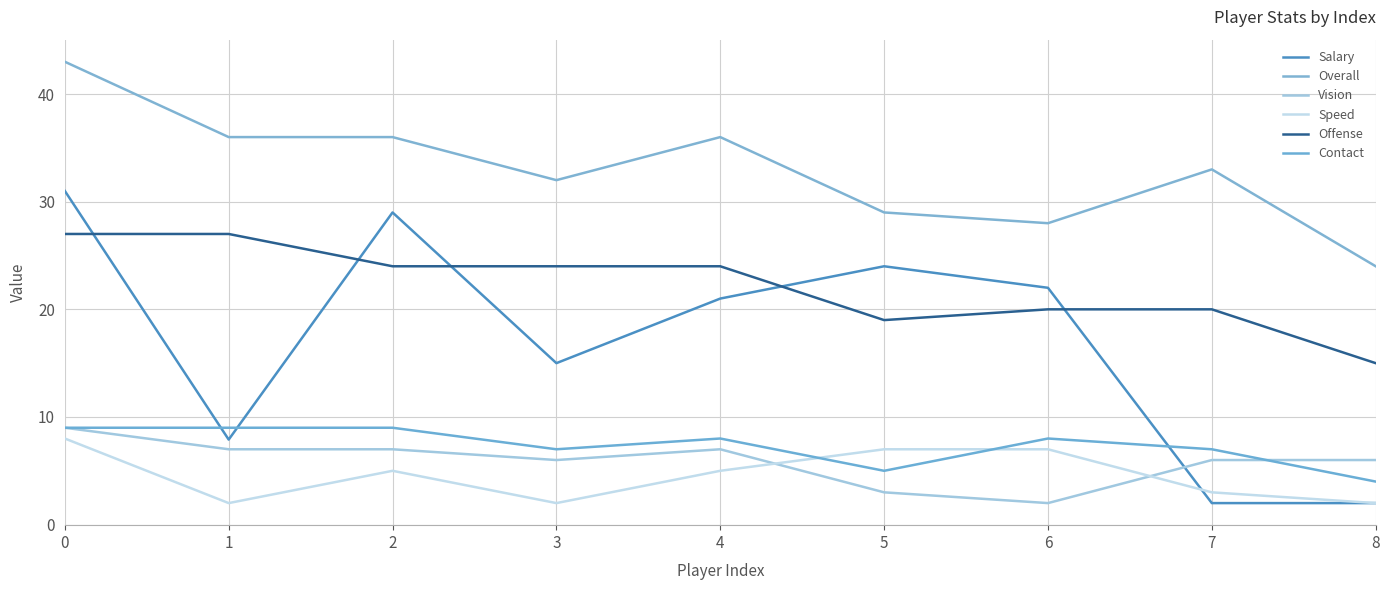

What is the maximum value for Contact?

9.0